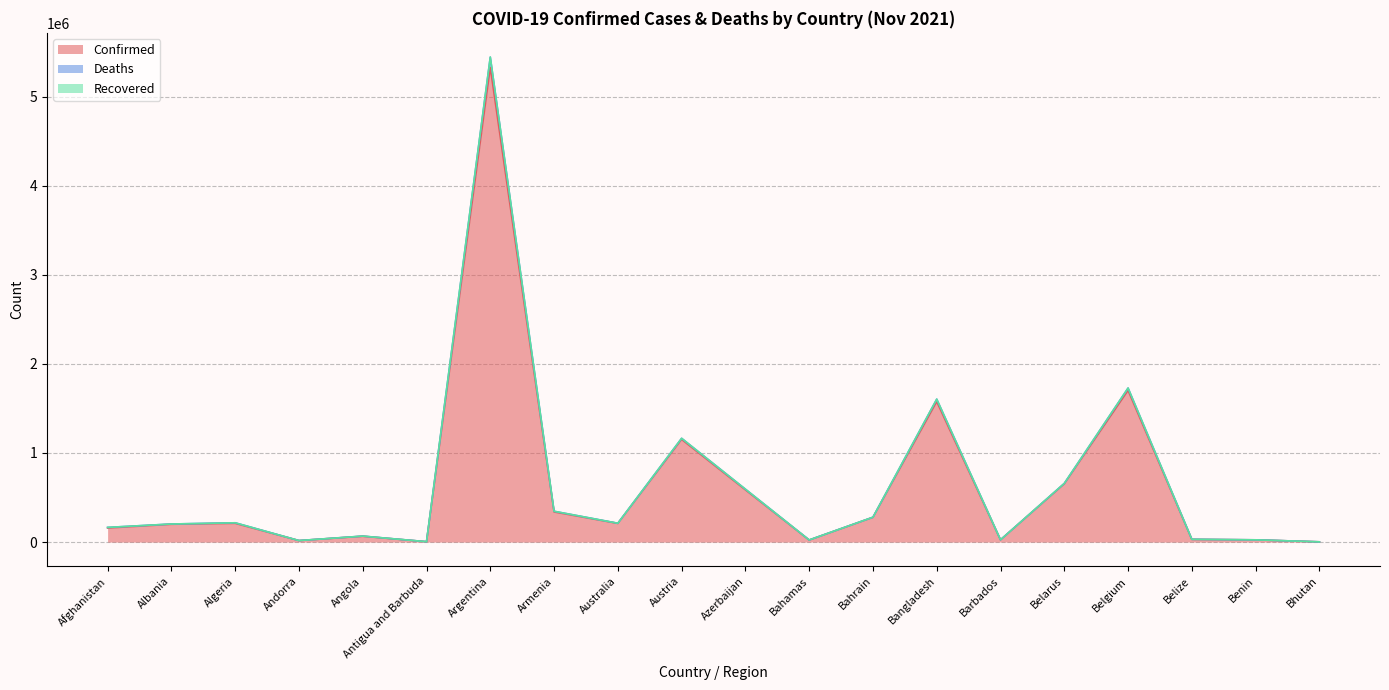

Is it true that Confirmed equals 2640 at Bhutan?

True